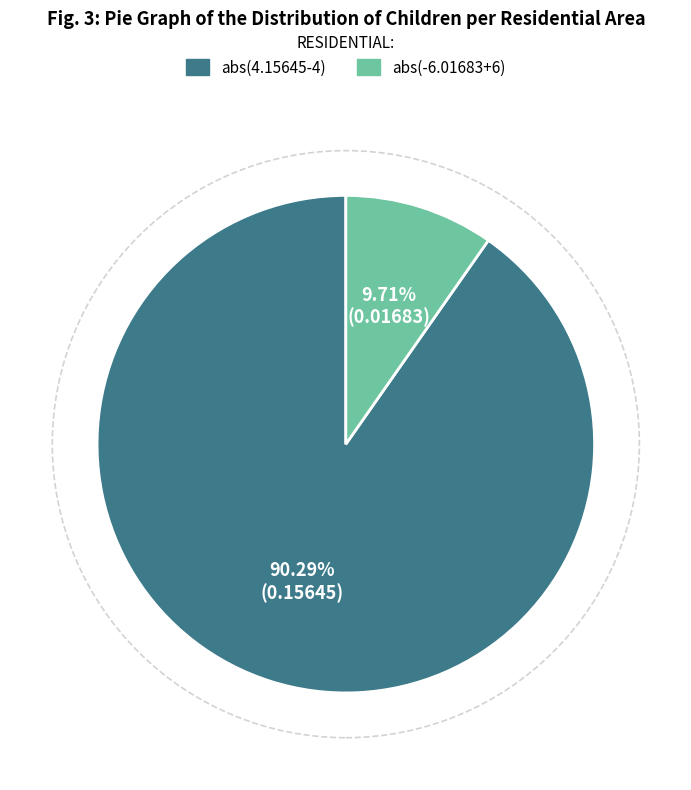

What is the total percentage of abs(4.15645-4) and abs(-6.01683+6)?

100.0%